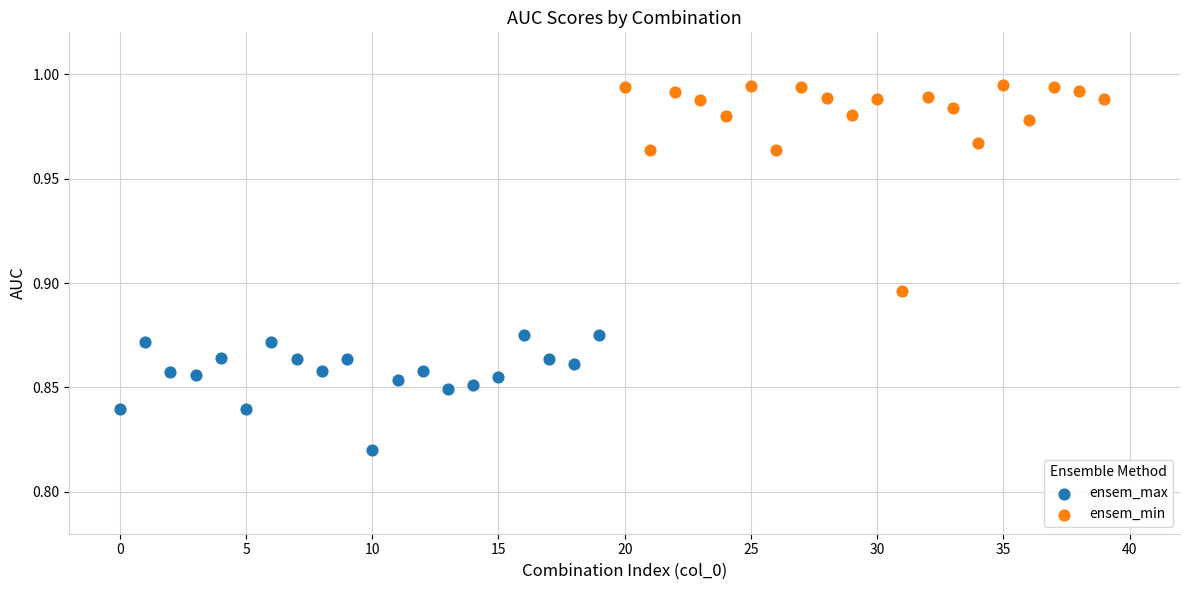

Which series contains the lowest Y value?

ensem_max